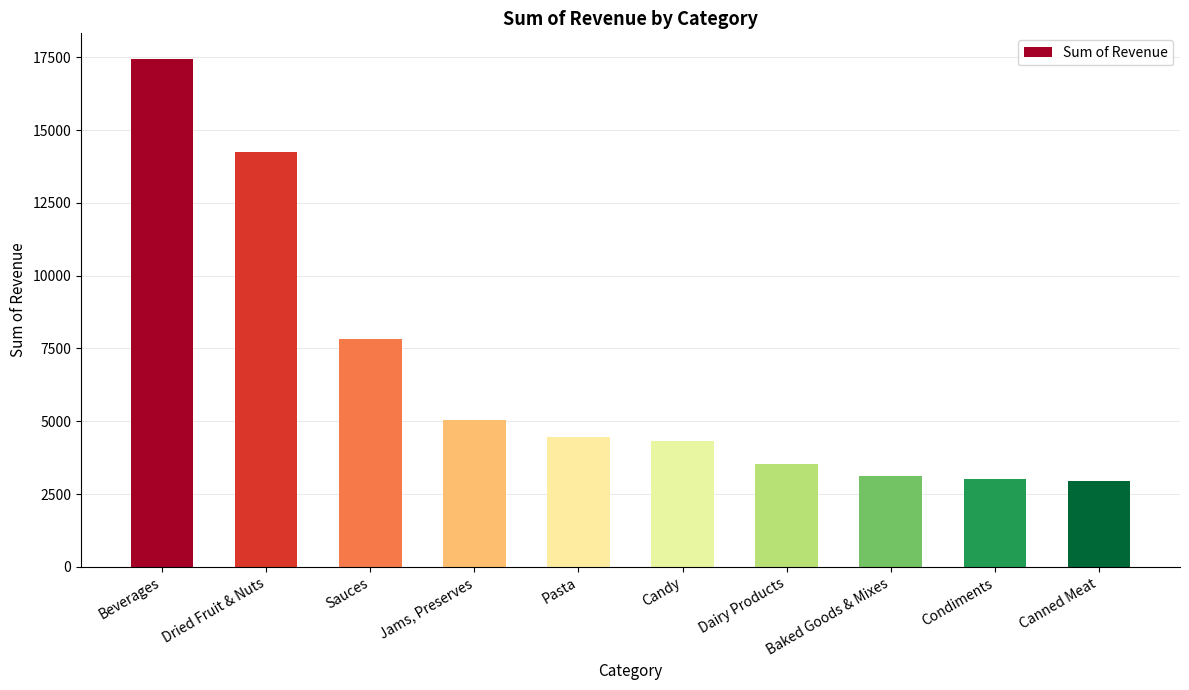

Which category has the highest value across all series?

Beverages